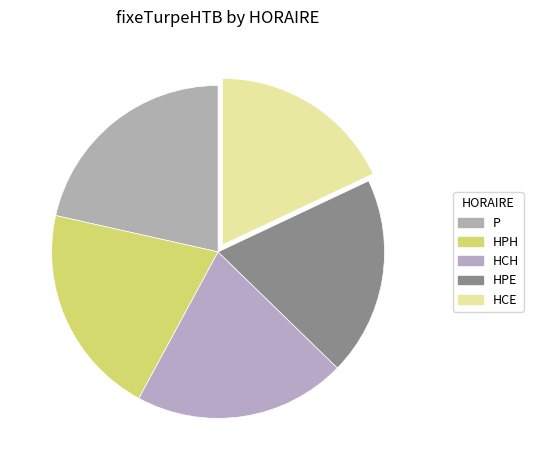

To the nearest percent, what is the difference between the largest and smallest slice percentages?

4%